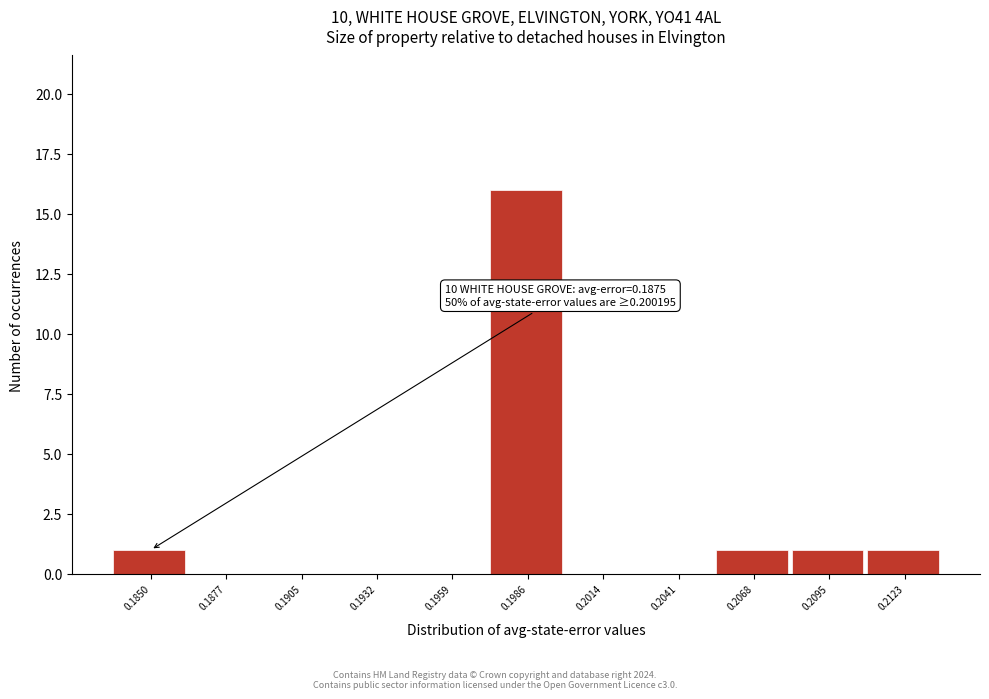

Reading right to left, transcribe all the data shown in this chart.

0.2123=1	0.2095=1	0.2068=1	0.2041=0	0.2014=0	0.1986=16	0.1959=0	0.1932=0	0.1905=0	0.1877=0	0.1850=1